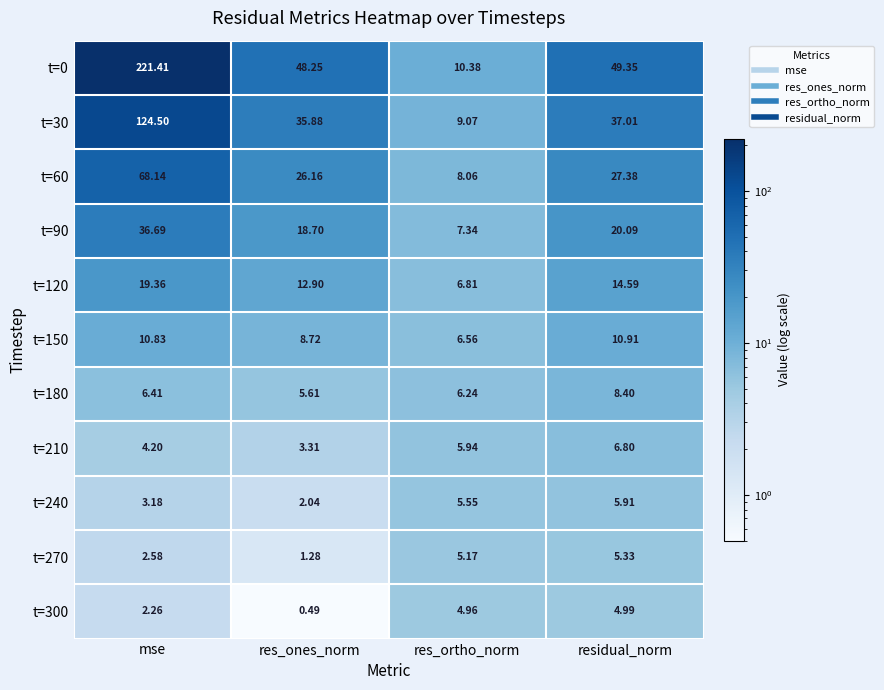

Is the value of t=60 at res_ones_norm greater than the value of t=240 at res_ones_norm?

Yes